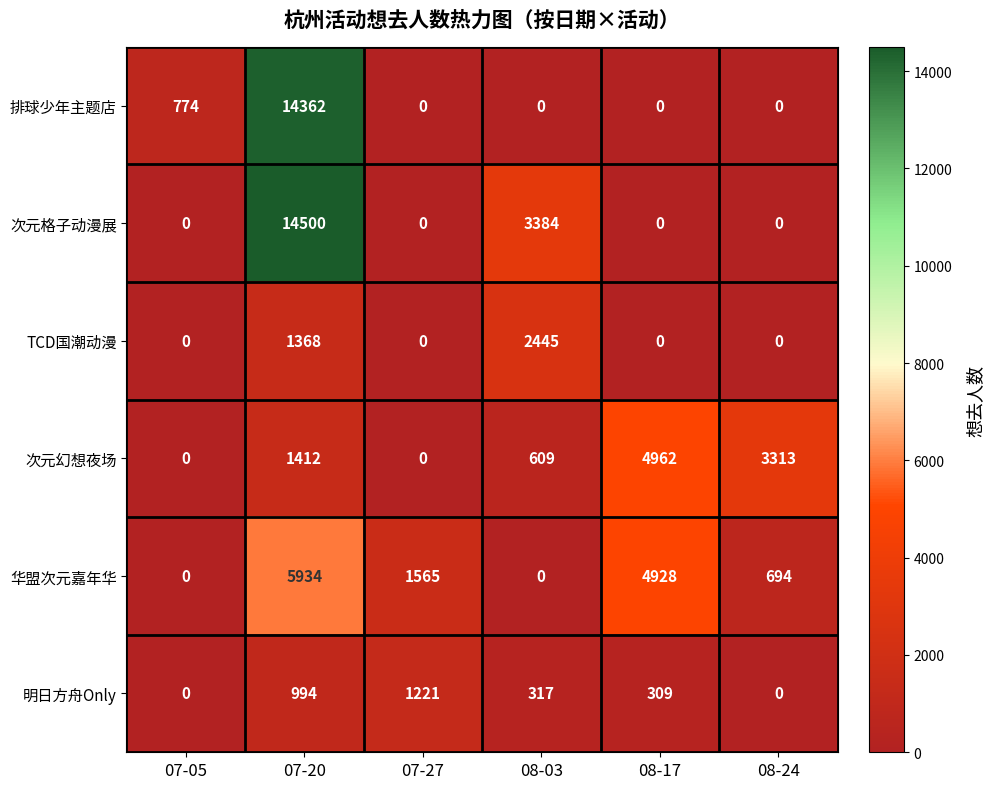

What is the greatest value displayed?

14500